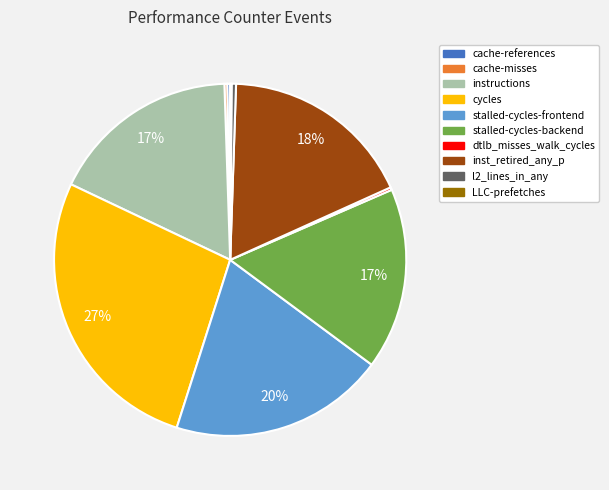

Which slice is the largest?

cycles